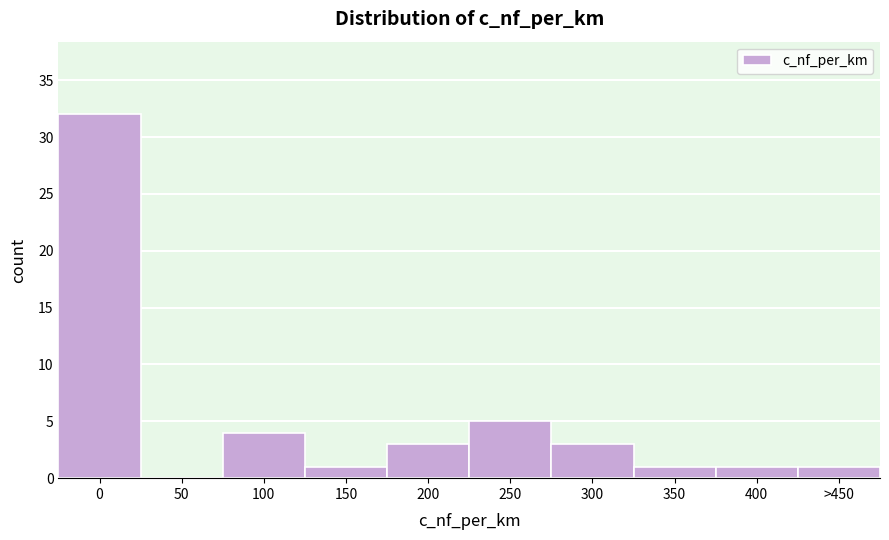

Reading left to right, extract all data points from this chart.

0=32	50=0	100=4	150=1	200=3	250=5	300=3	350=1	400=1	>450=1